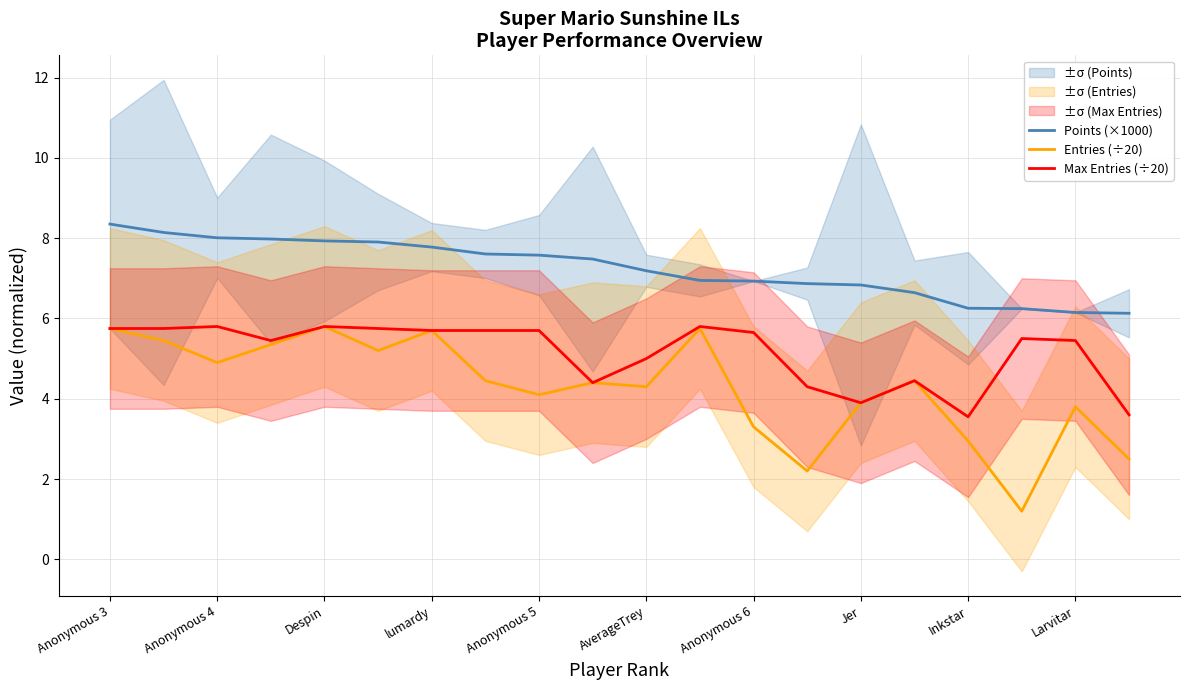

What is the value of the Points (×1000) point at the 5th from the left?

7.9